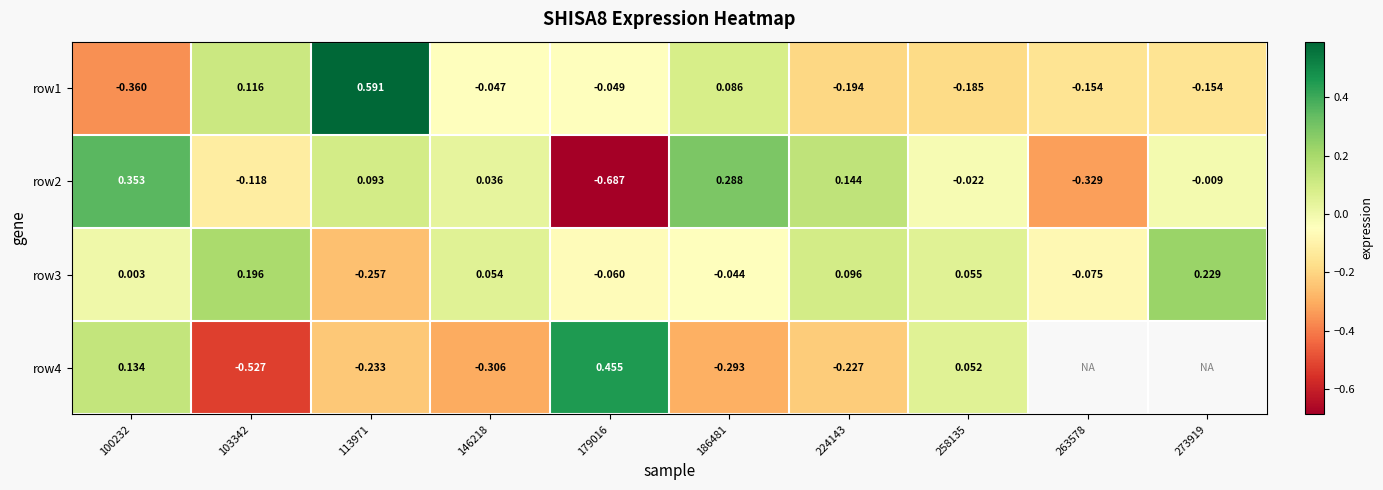

Is the value of row1 at 146218 greater than the value of row4 at 113971?

Yes